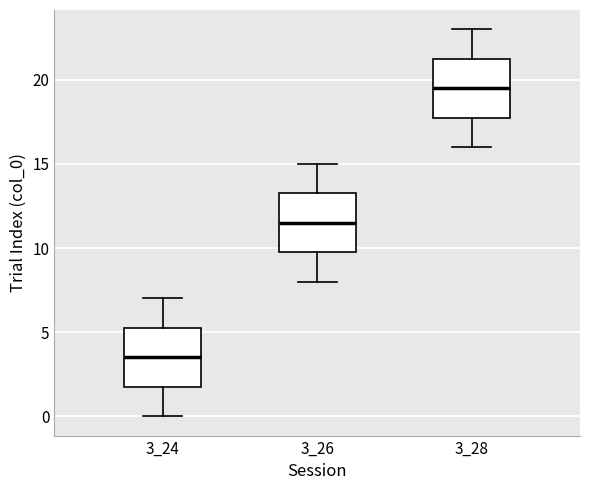

Where does the median line of the box at x = 3_26 sit on the y-axis? The values are not printed on the chart, so give them approximately, as read against the axis.

11.5